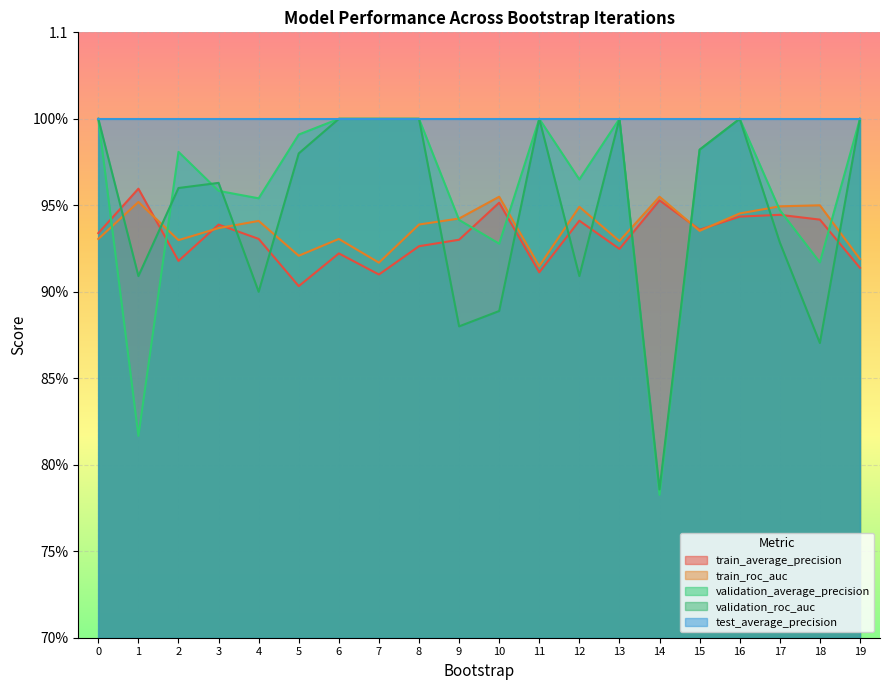

What is the approximate value of train_average_precision at 6?

0.9